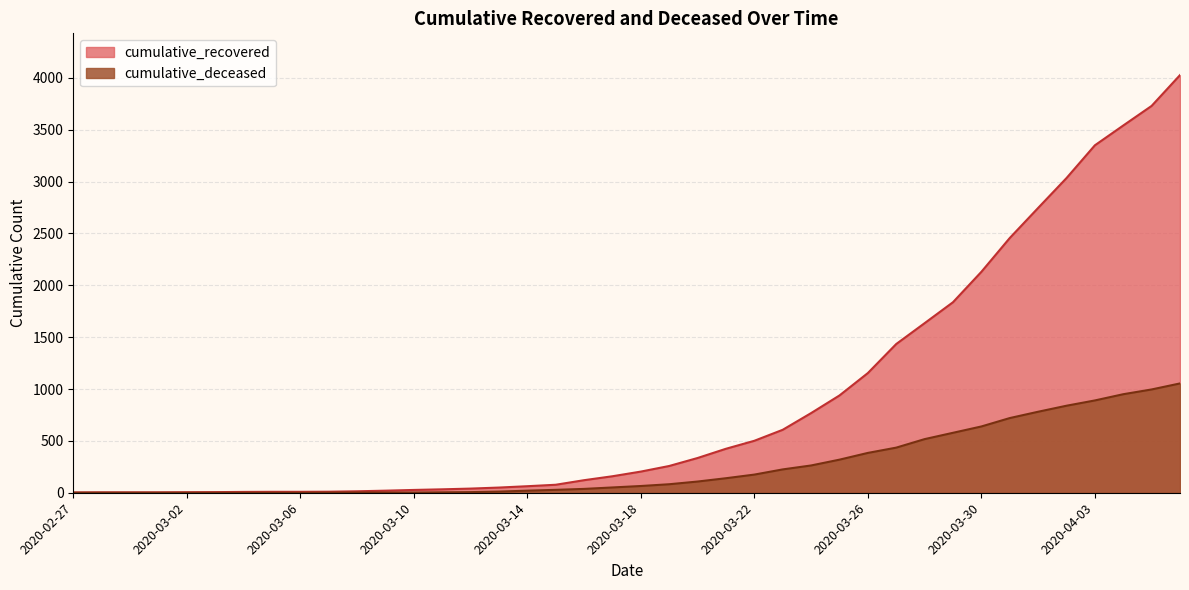

At which category is the sum across all series the highest?

2020-04-06